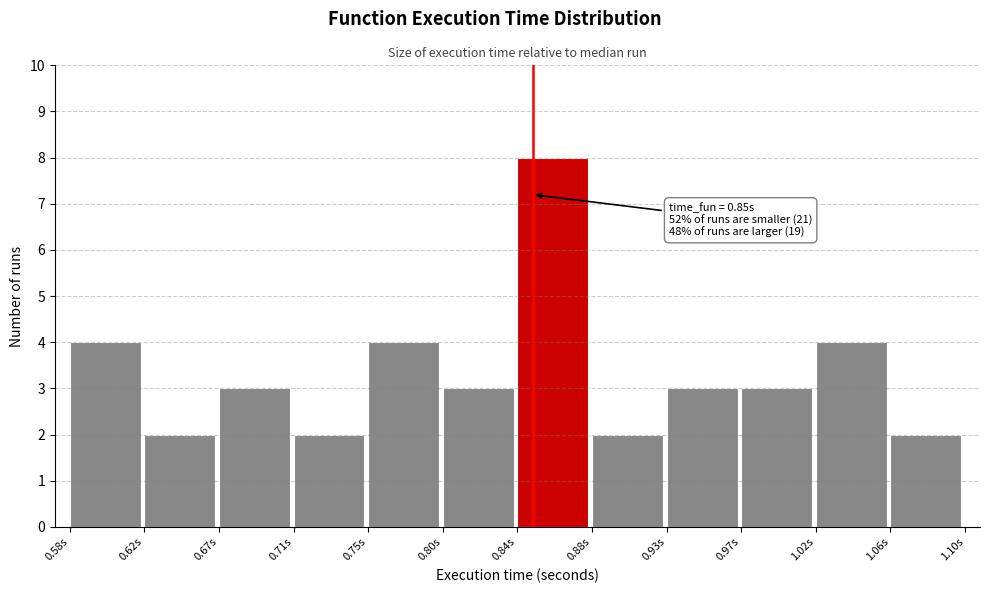

Over which range of the x-axis is the bar tallest?

0.840 to 0.885